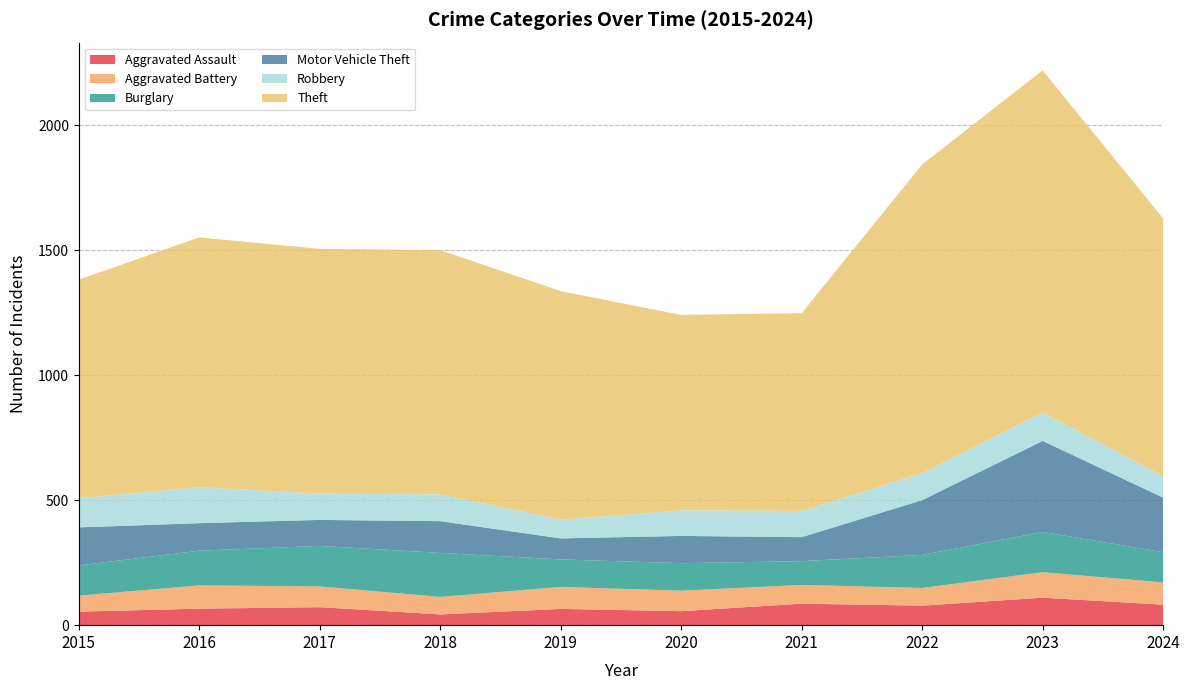

Reading left to right, list all the values displayed in this chart.

Aggravated Assault: 54	66	72	43	65	56	86	78	110	82
Aggravated Battery: 64	93	83	70	88	82	75	71	102	89
Burglary: 121	139	162	176	110	110	95	132	161	121
Motor Vehicle Theft: 152	110	104	127	84	109	96	219	364	218
Robbery: 117	144	105	107	75	102	105	108	114	86
Theft: 874	999	979	977	914	782	791	1235	1368	1031